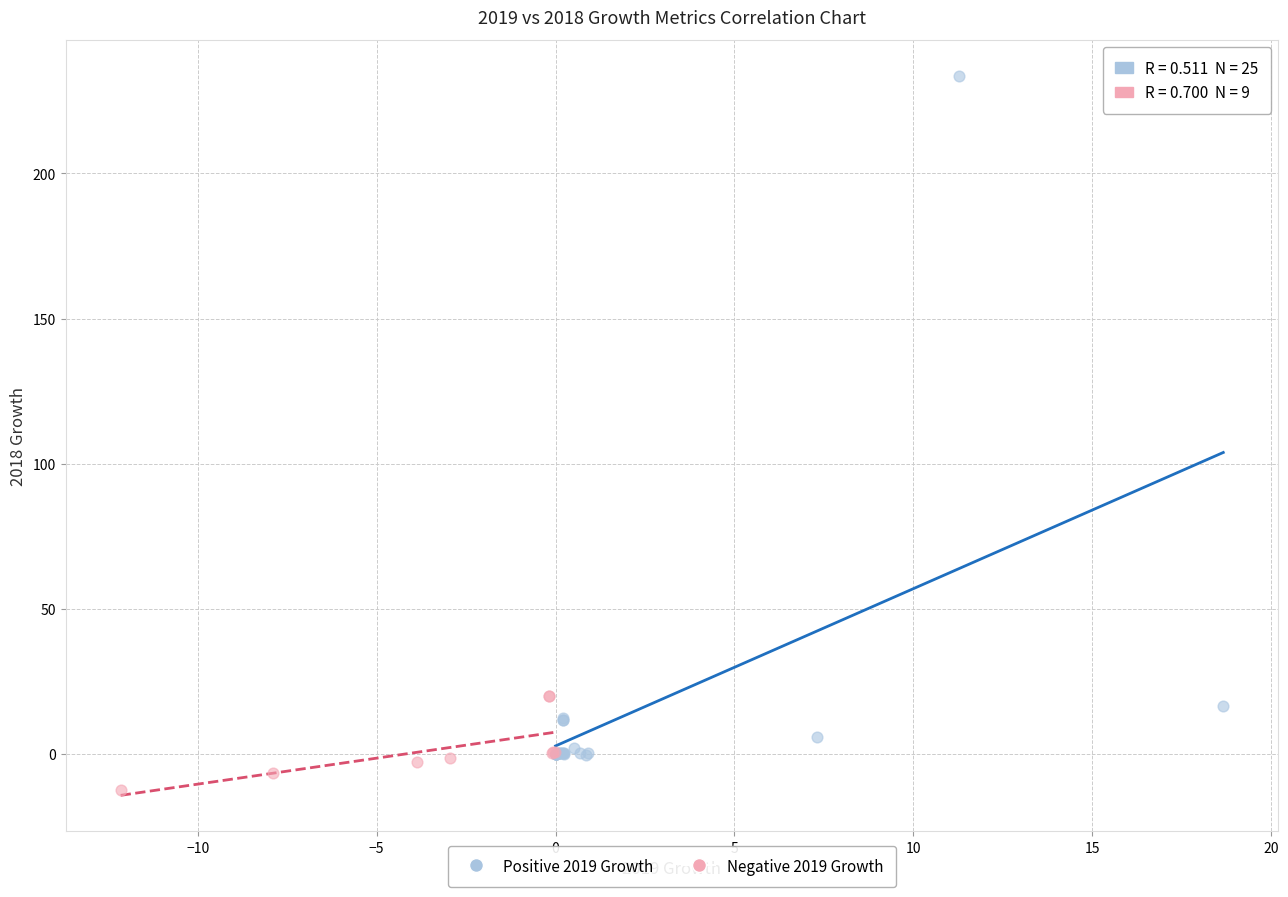

Which series contains the highest Y value?

Positive 2019 Growth